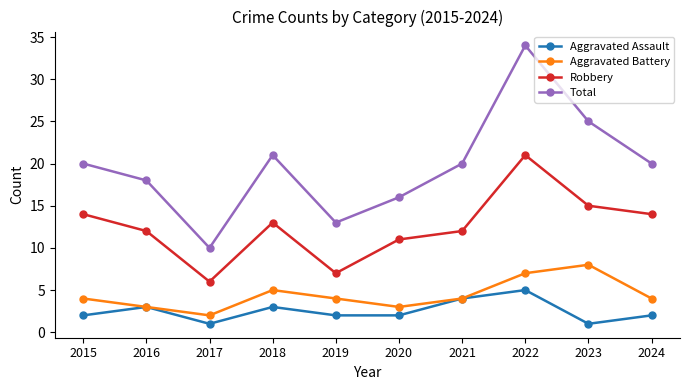

Which series has the largest total across all categories?

Total